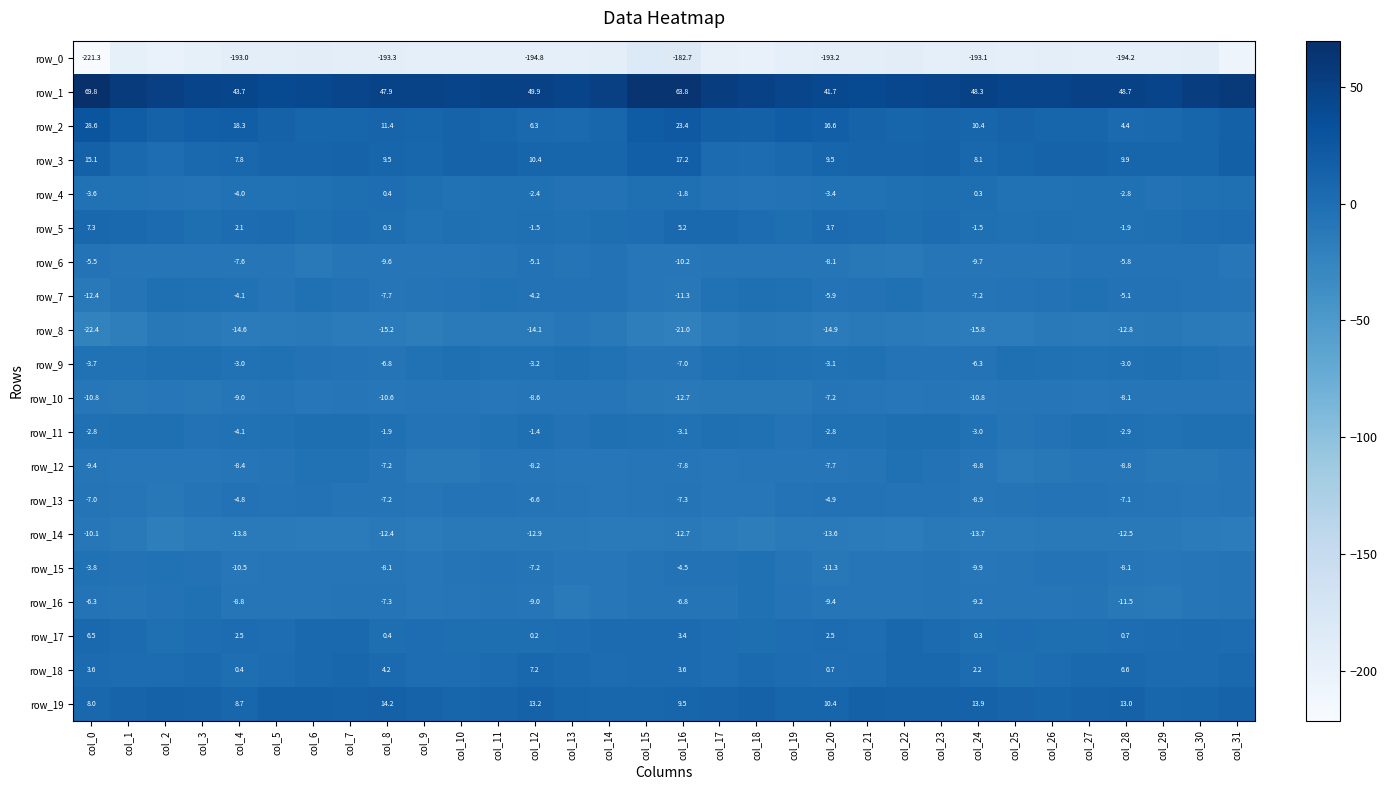

What is the difference between the row_6 values at col_23 and col_11?

1.8